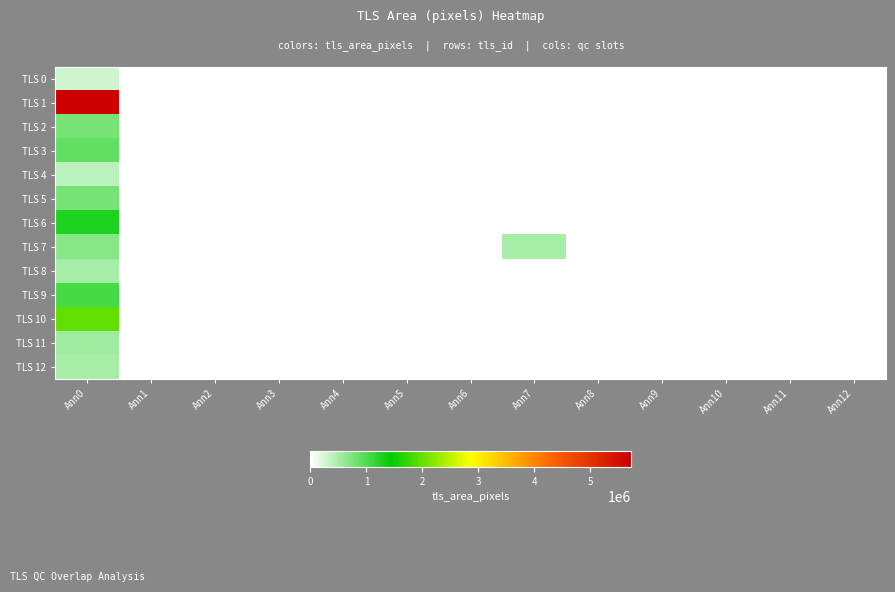

Reading right to left, transcribe all the data shown in this chart.

TLS 0: Ann12=0.0	Ann11=0.0	Ann10=0.0	Ann9=0.0	Ann8=0.0	Ann7=0.0	Ann6=0.0	Ann5=0.0	Ann4=0.0	Ann3=0.0	Ann2=0.0	Ann1=0.0	Ann0=287488.0
TLS 1: Ann12=0.0	Ann11=0.0	Ann10=0.0	Ann9=0.0	Ann8=0.0	Ann7=0.0	Ann6=0.0	Ann5=0.0	Ann4=0.0	Ann3=0.0	Ann2=0.0	Ann1=0.0	Ann0=5718016.0
TLS 2: Ann12=0.0	Ann11=0.0	Ann10=0.0	Ann9=0.0	Ann8=0.0	Ann7=0.0	Ann6=0.0	Ann5=0.0	Ann4=0.0	Ann3=0.0	Ann2=0.0	Ann1=0.0	Ann0=761344.0
TLS 3: Ann12=0.0	Ann11=0.0	Ann10=0.0	Ann9=0.0	Ann8=0.0	Ann7=0.0	Ann6=0.0	Ann5=0.0	Ann4=0.0	Ann3=0.0	Ann2=0.0	Ann1=0.0	Ann0=888192.0
TLS 4: Ann12=0.0	Ann11=0.0	Ann10=0.0	Ann9=0.0	Ann8=0.0	Ann7=0.0	Ann6=0.0	Ann5=0.0	Ann4=0.0	Ann3=0.0	Ann2=0.0	Ann1=0.0	Ann0=392064.0
TLS 5: Ann12=0.0	Ann11=0.0	Ann10=0.0	Ann9=0.0	Ann8=0.0	Ann7=0.0	Ann6=0.0	Ann5=0.0	Ann4=0.0	Ann3=0.0	Ann2=0.0	Ann1=0.0	Ann0=767360.0
TLS 6: Ann12=0.0	Ann11=0.0	Ann10=0.0	Ann9=0.0	Ann8=0.0	Ann7=0.0	Ann6=0.0	Ann5=0.0	Ann4=0.0	Ann3=0.0	Ann2=0.0	Ann1=0.0	Ann0=1261440.0
TLS 7: Ann12=0.0	Ann11=0.0	Ann10=0.0	Ann9=0.0	Ann8=0.0	Ann7=500606.2	Ann6=0.0	Ann5=0.0	Ann4=0.0	Ann3=0.0	Ann2=0.0	Ann1=0.0	Ann0=685184.0
TLS 8: Ann12=0.0	Ann11=0.0	Ann10=0.0	Ann9=0.0	Ann8=0.0	Ann7=0.0	Ann6=0.0	Ann5=0.0	Ann4=0.0	Ann3=0.0	Ann2=0.0	Ann1=0.0	Ann0=502784.0
TLS 9: Ann12=0.0	Ann11=0.0	Ann10=0.0	Ann9=0.0	Ann8=0.0	Ann7=0.0	Ann6=0.0	Ann5=0.0	Ann4=0.0	Ann3=0.0	Ann2=0.0	Ann1=0.0	Ann0=1028480.0
TLS 10: Ann12=0.0	Ann11=0.0	Ann10=0.0	Ann9=0.0	Ann8=0.0	Ann7=0.0	Ann6=0.0	Ann5=0.0	Ann4=0.0	Ann3=0.0	Ann2=0.0	Ann1=0.0	Ann0=1974272.0
TLS 11: Ann12=0.0	Ann11=0.0	Ann10=0.0	Ann9=0.0	Ann8=0.0	Ann7=0.0	Ann6=0.0	Ann5=0.0	Ann4=0.0	Ann3=0.0	Ann2=0.0	Ann1=0.0	Ann0=540928.0
TLS 12: Ann12=0.0	Ann11=0.0	Ann10=0.0	Ann9=0.0	Ann8=0.0	Ann7=0.0	Ann6=0.0	Ann5=0.0	Ann4=0.0	Ann3=0.0	Ann2=0.0	Ann1=0.0	Ann0=511232.0